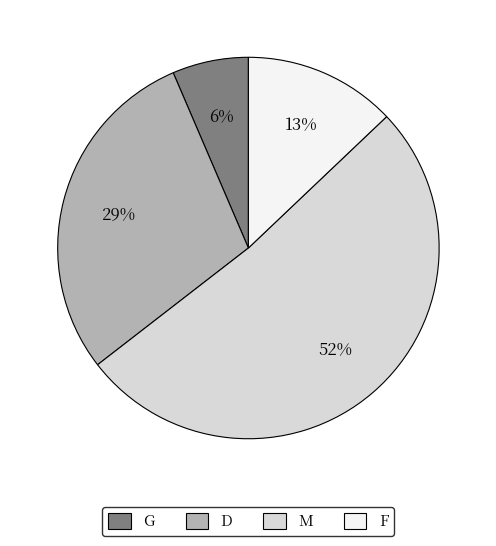

To the nearest percent, what is the difference between the D and F slice percentages?

16%